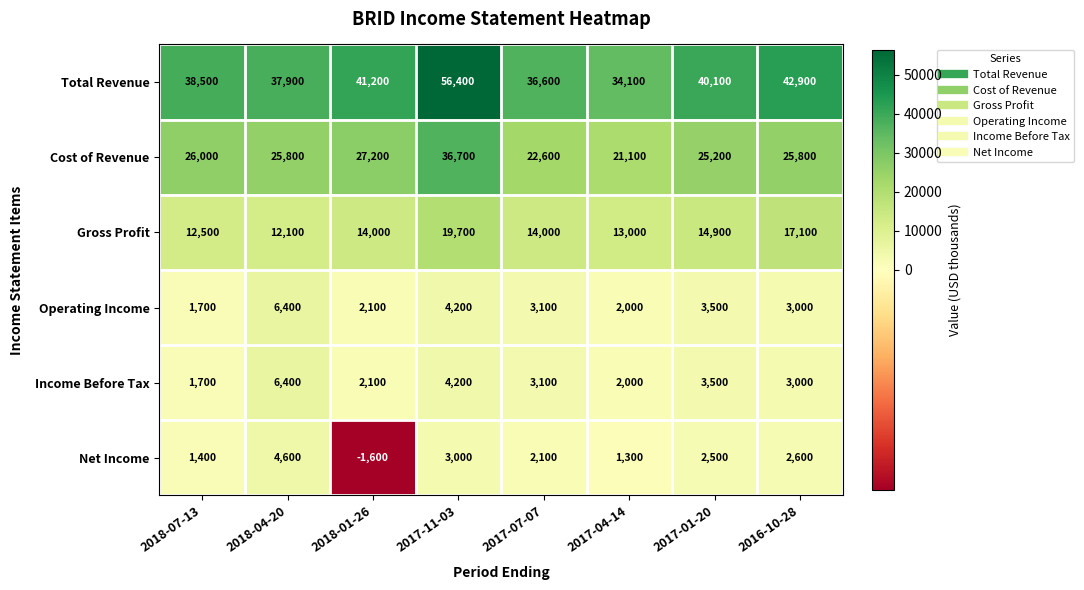

What is the difference between the Gross Profit values at 2016-10-28 and 2018-04-20?

5000